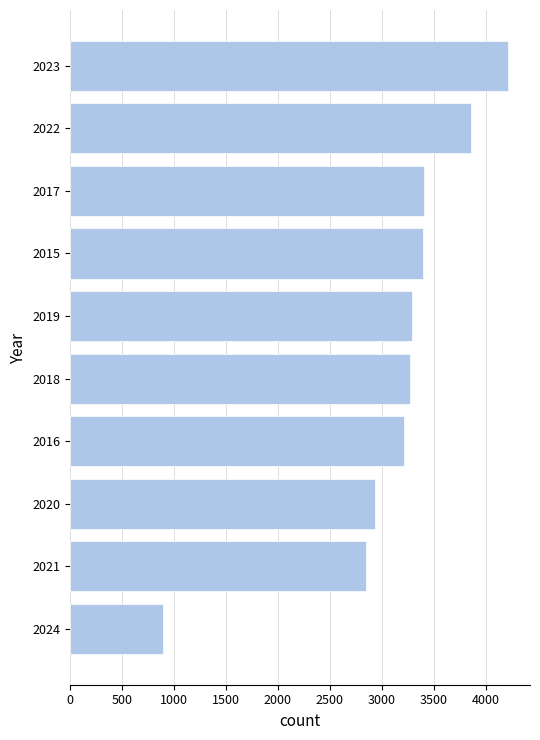

How many bars are there in total?

10